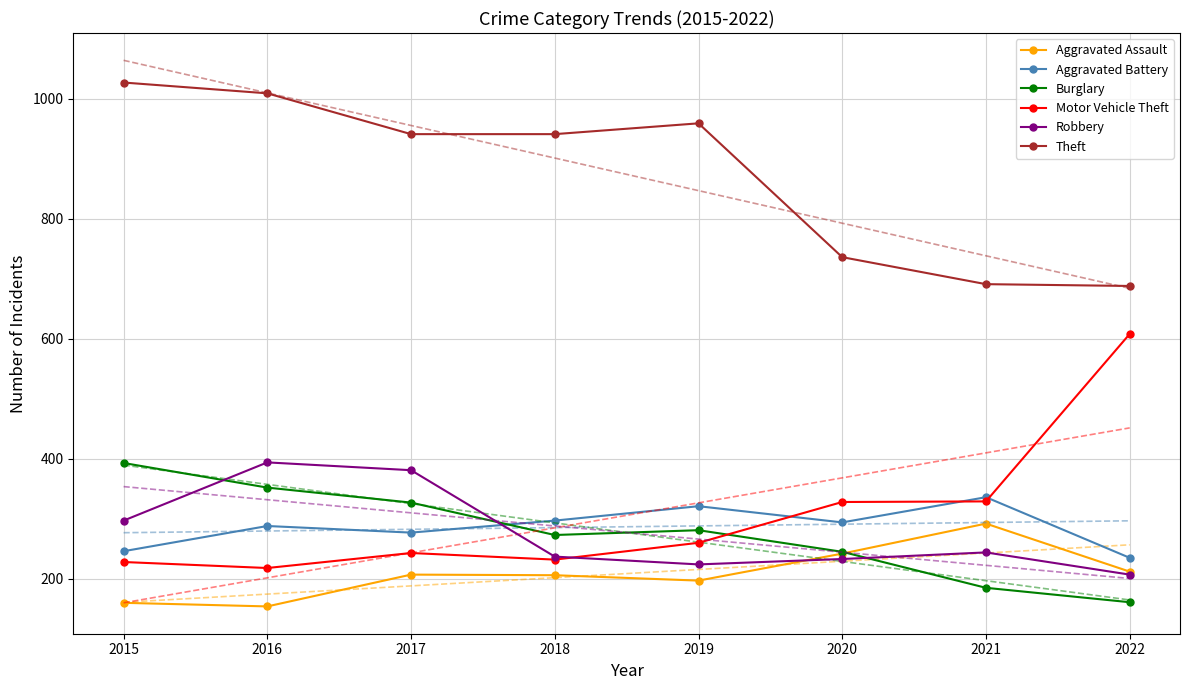

Rank the series at 2020 from lowest to highest value.

Robbery, Aggravated Assault, Burglary, Aggravated Battery, Motor Vehicle Theft, Theft